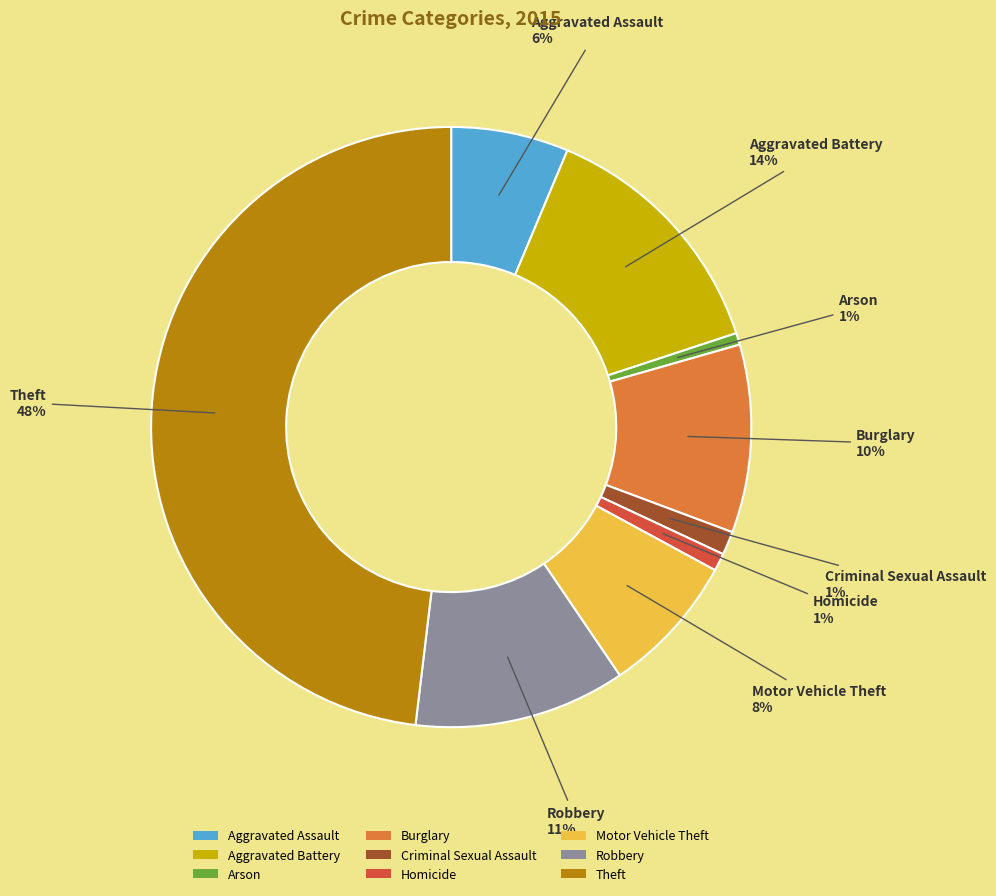

Is there a majority slice in this chart?

No